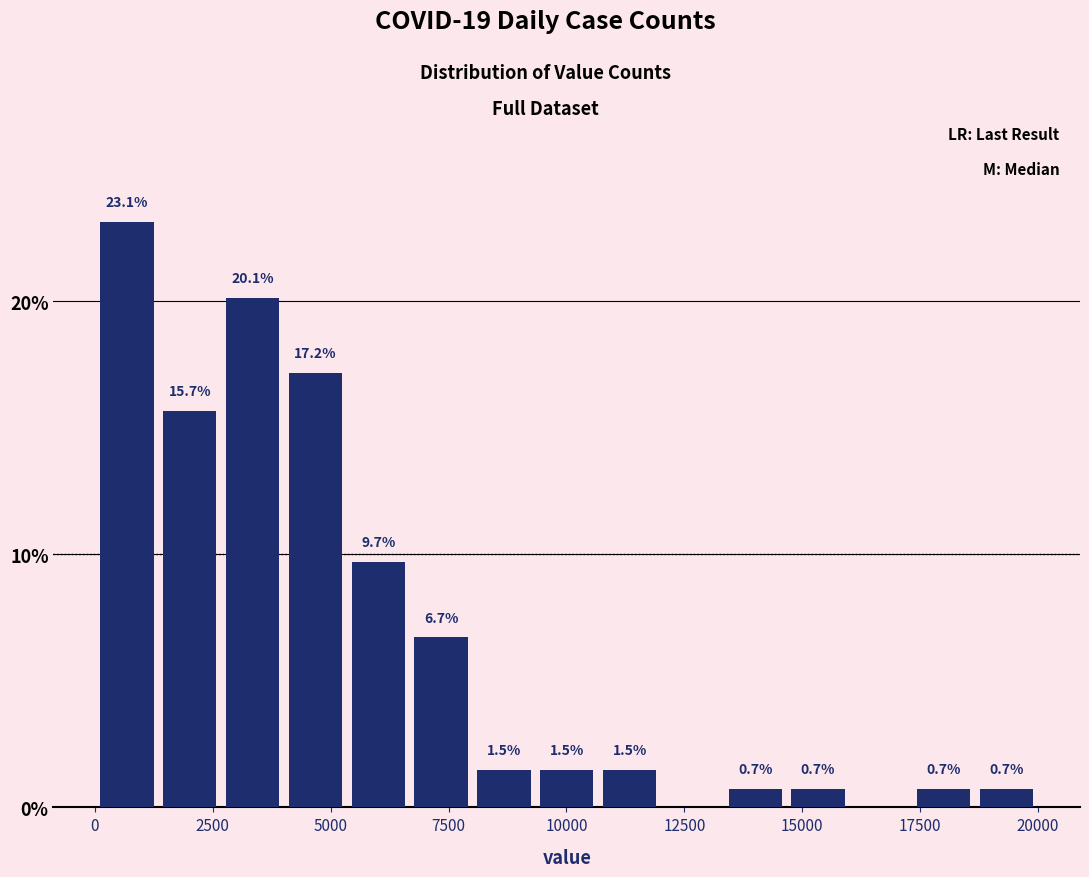

Around what value on the x-axis is the tallest bar? Give the approximate position of its centre, as read against the axis.

500